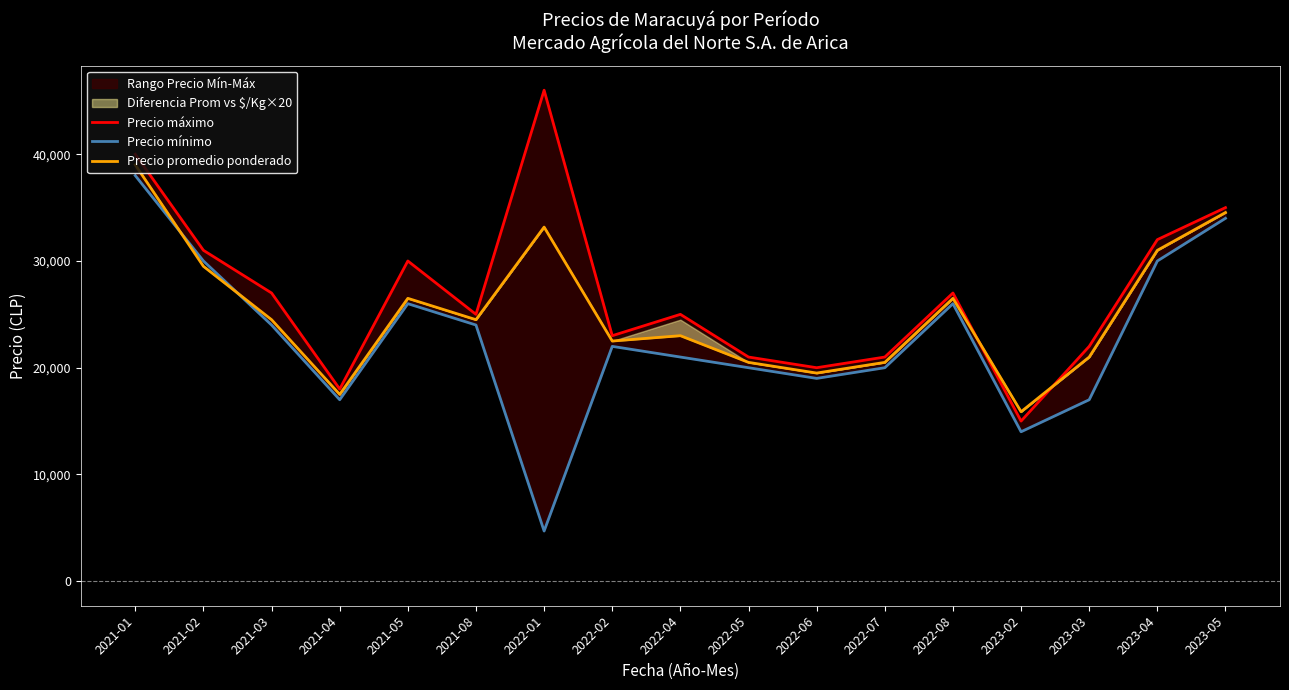

What is the label of the 7th point from the left?

2022-01